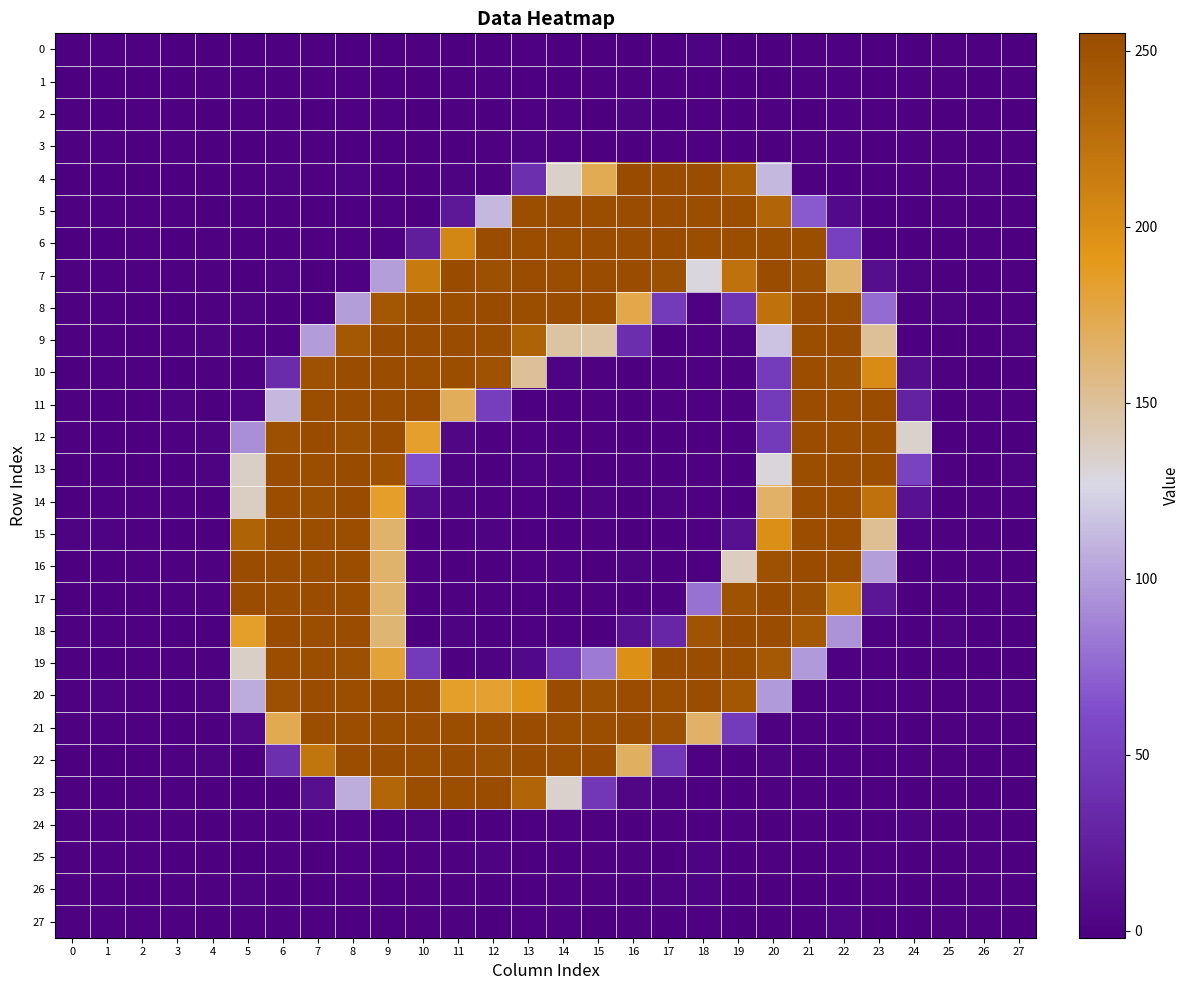

At how many categories does at least one series exceed 52?

20